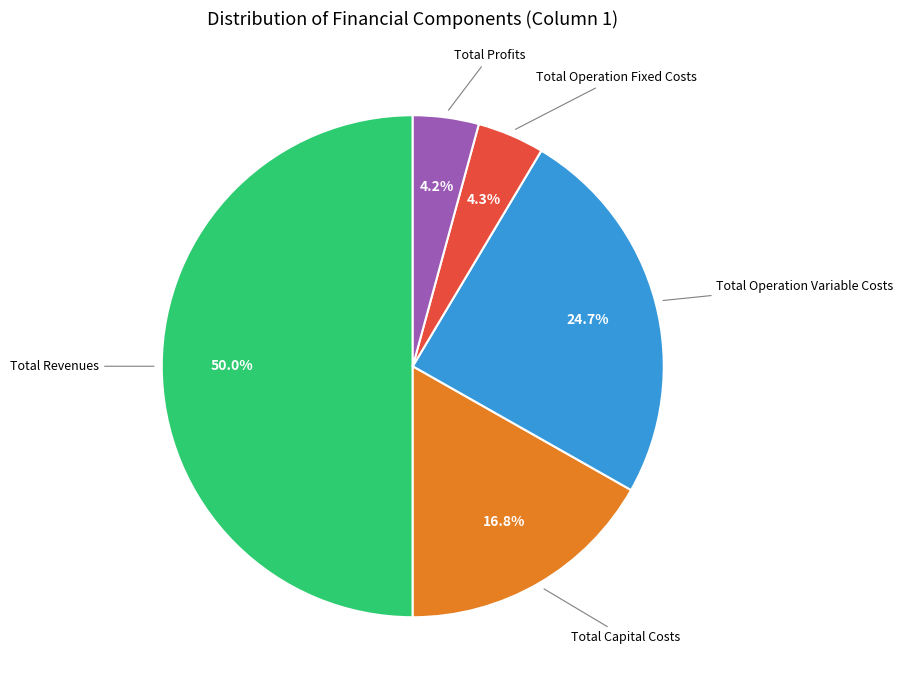

What percentage is the Total Operation Fixed Costs slice, to the nearest percent?

4%